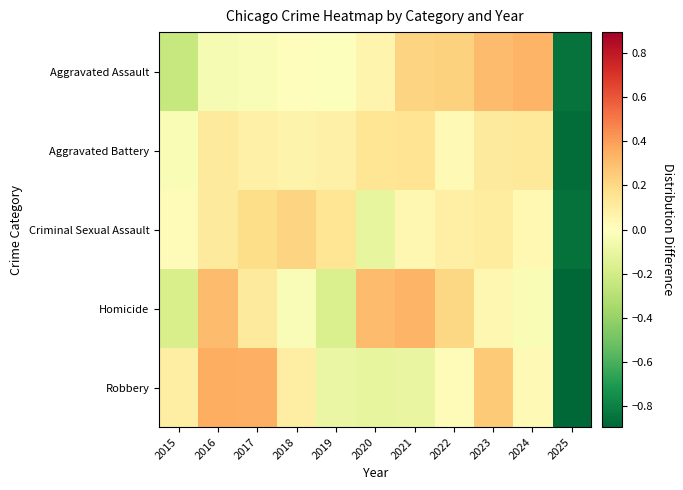

How many series are shown in this chart?

5